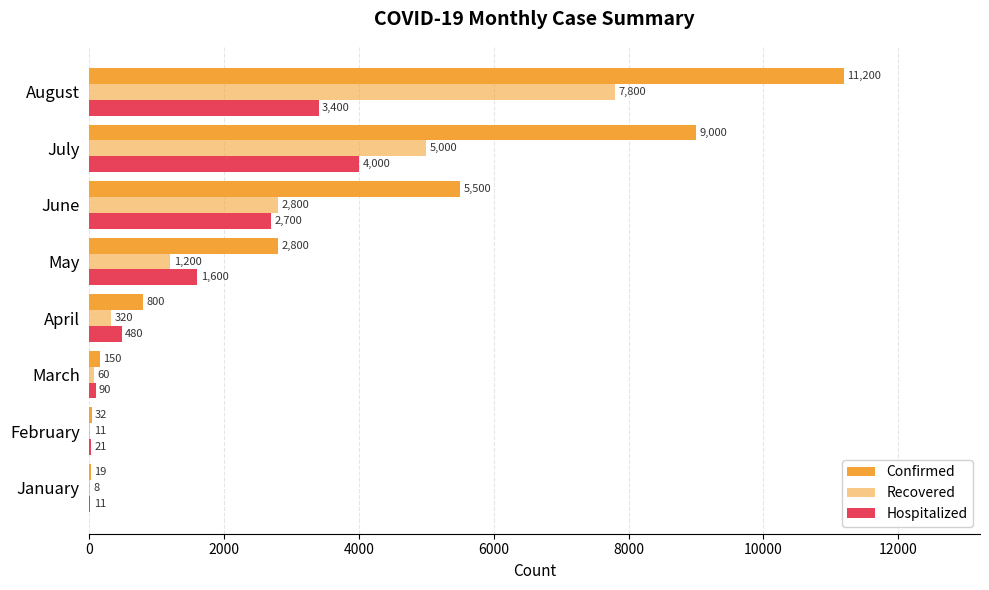

Count the number of categories in the chart.

8